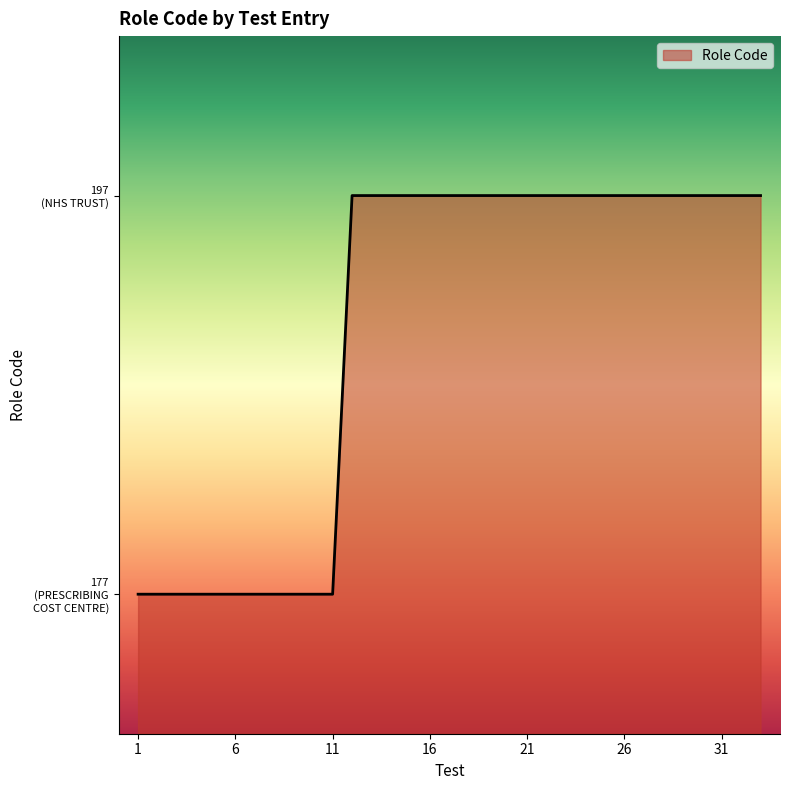

Reading left to right, list all the values displayed in this chart.

1=177	2=177	3=177	4=177	5=177	6=177	7=177	8=177	9=177	10=177	11=177	12=197	13=197	14=197	15=197	16=197	17=197	18=197	19=197	20=197	21=197	22=197	23=197	24=197	25=197	26=197	27=197	28=197	29=197	30=197	31=197	32=197	33=197